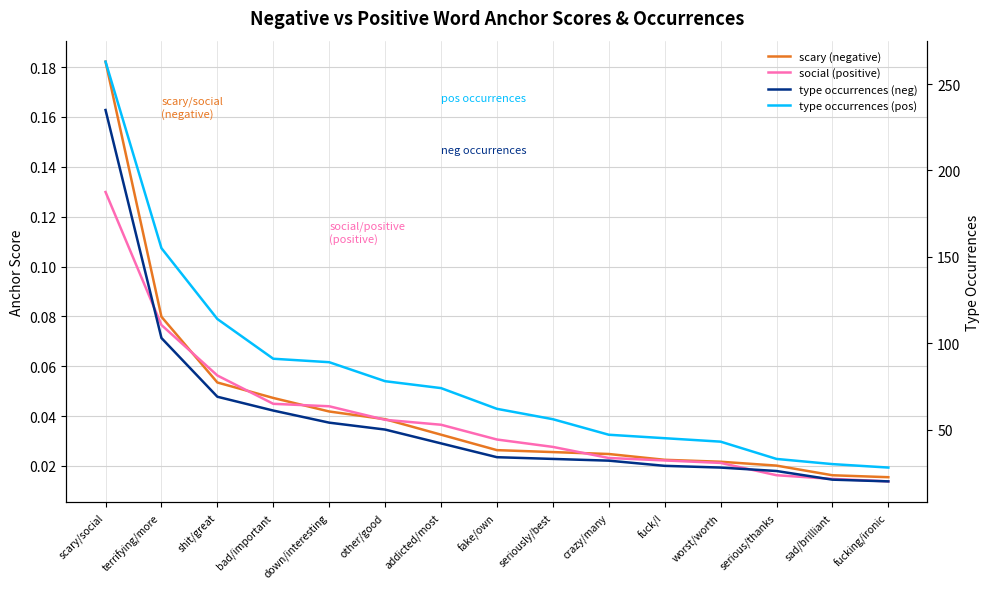

Reading left to right, what are all the values shown in this chart?

scary (negative): 0.2	0.1	0.1	0.0	0.0	0.0	0.0	0.0	0.0	0.0	0.0	0.0	0.0	0.0	0.0
social (positive): 0.1	0.1	0.1	0.0	0.0	0.0	0.0	0.0	0.0	0.0	0.0	0.0	0.0	0.0	0.0
type occurrences (neg): 235.0	103.0	69.0	61.0	54.0	50.0	42.0	34.0	33.0	32.0	29.0	28.0	26.0	21.0	20.0
type occurrences (pos): 263.0	155.0	114.0	91.0	89.0	78.0	74.0	62.0	56.0	47.0	45.0	43.0	33.0	30.0	28.0